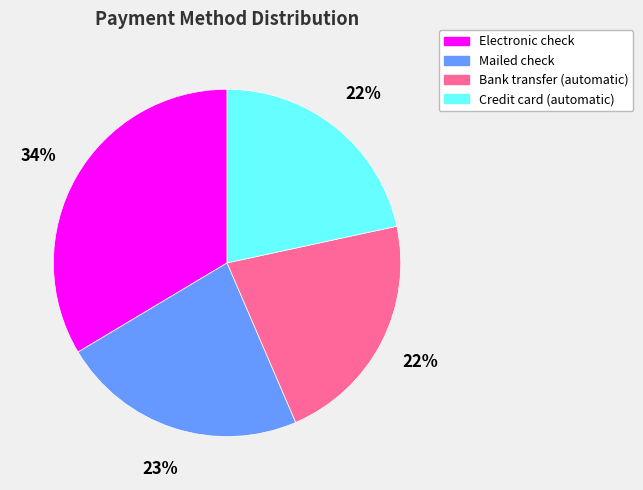

True or false: Electronic check accounts for 34% of the total.

True